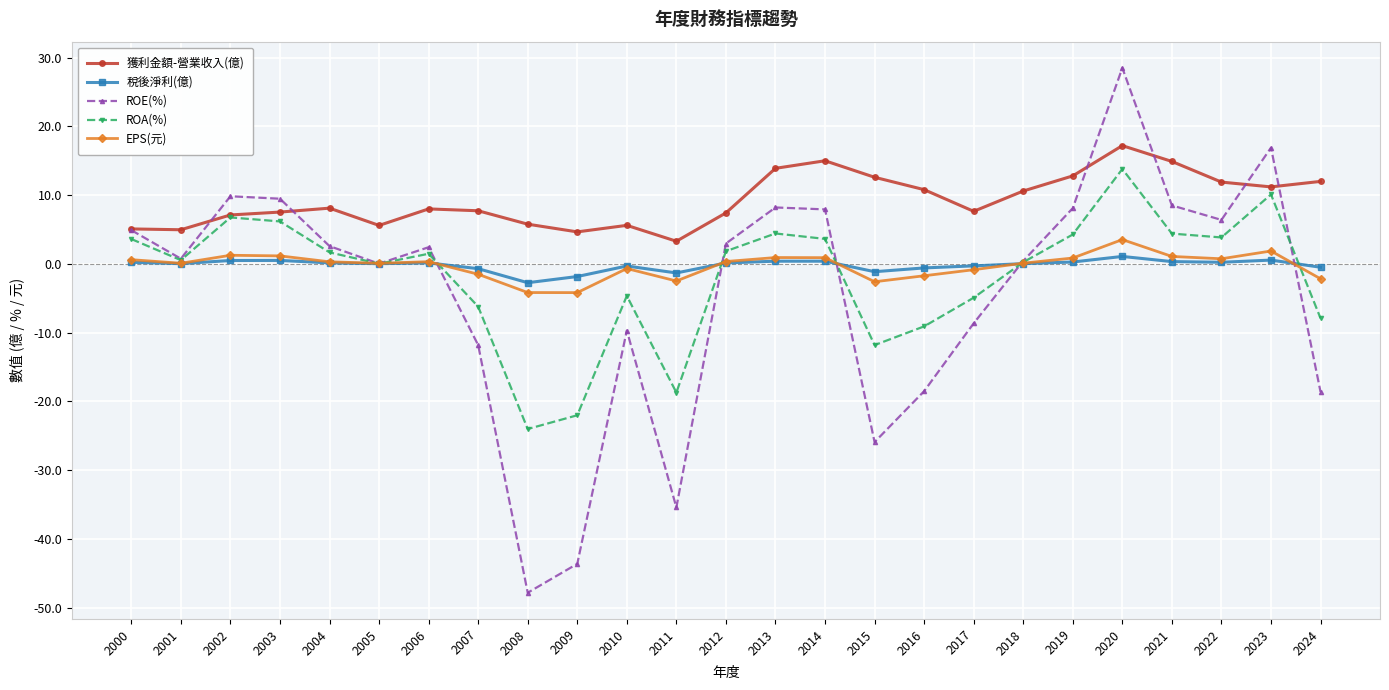

What is the value of the ROA(%) point at the 22nd from the left?

4.4